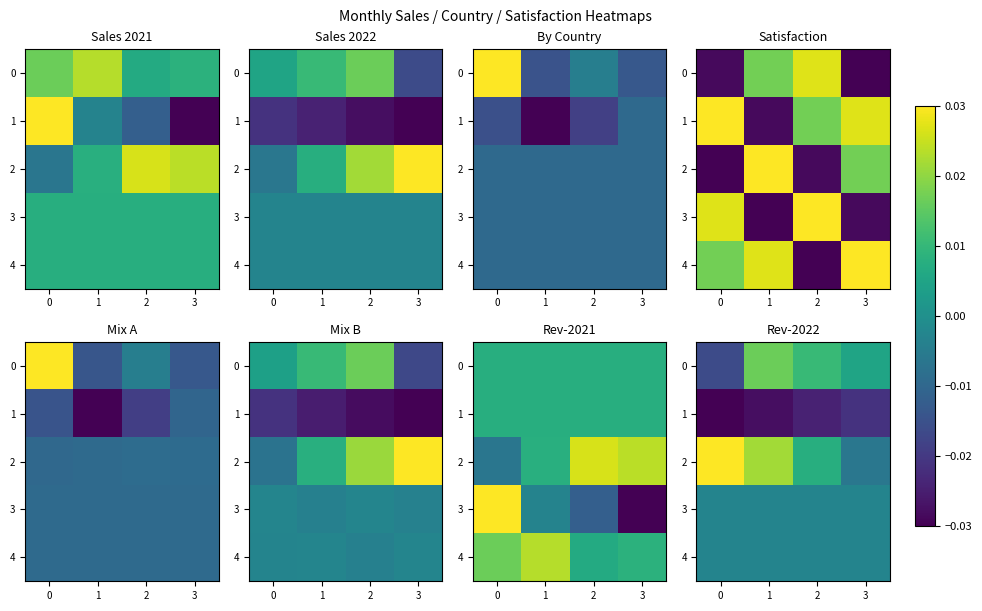

List the series in order of their peak value, lowest first.

1, 3, 4, 0, 2